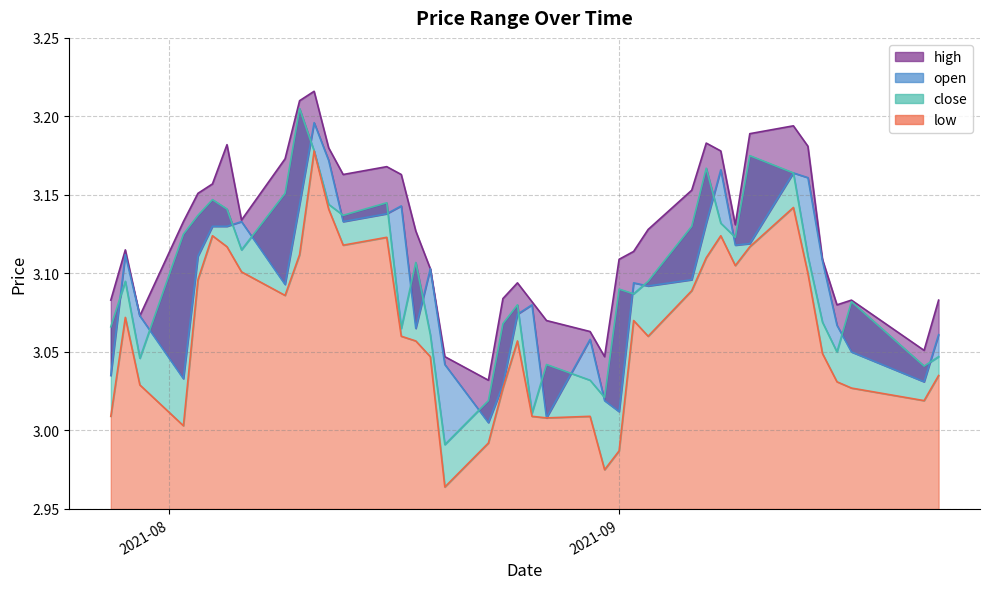

True or false: open and high intersect in this chart.

False